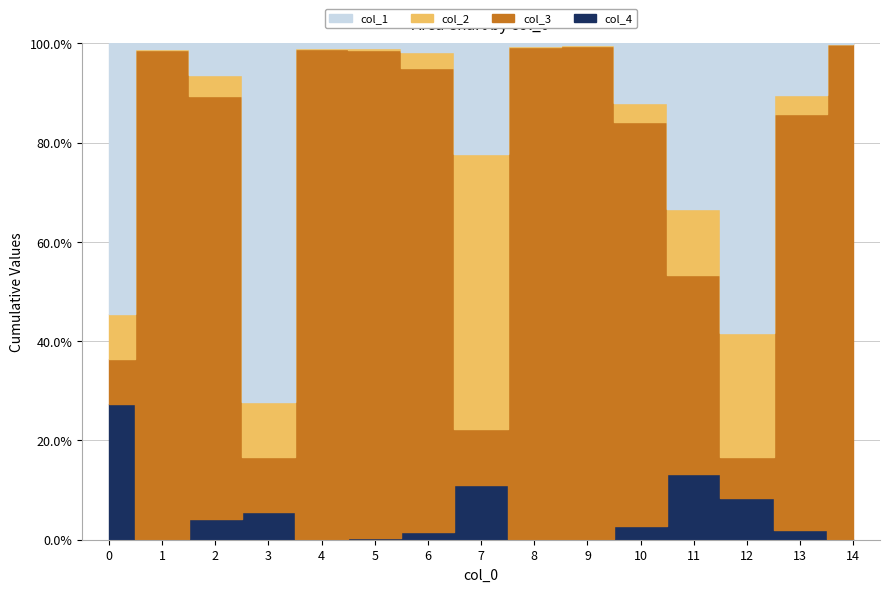

At how many categories does at least one series exceed 888?

5